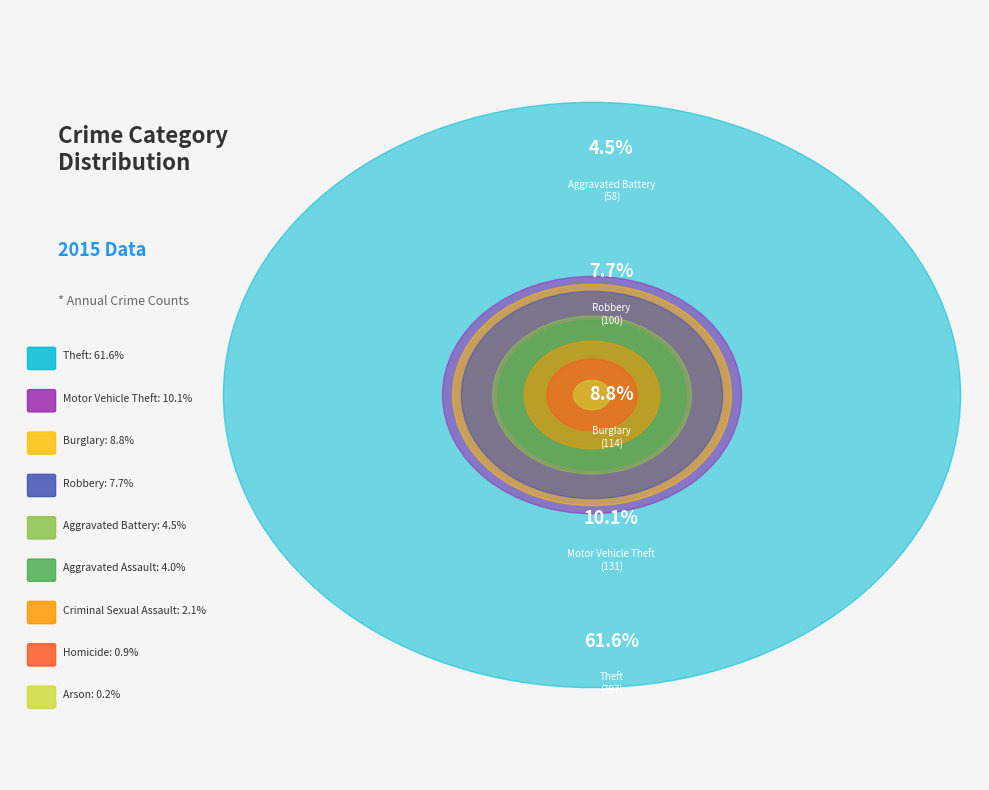

To the nearest percent, what is the combined percentage of Motor Vehicle Theft and Burglary?

19%